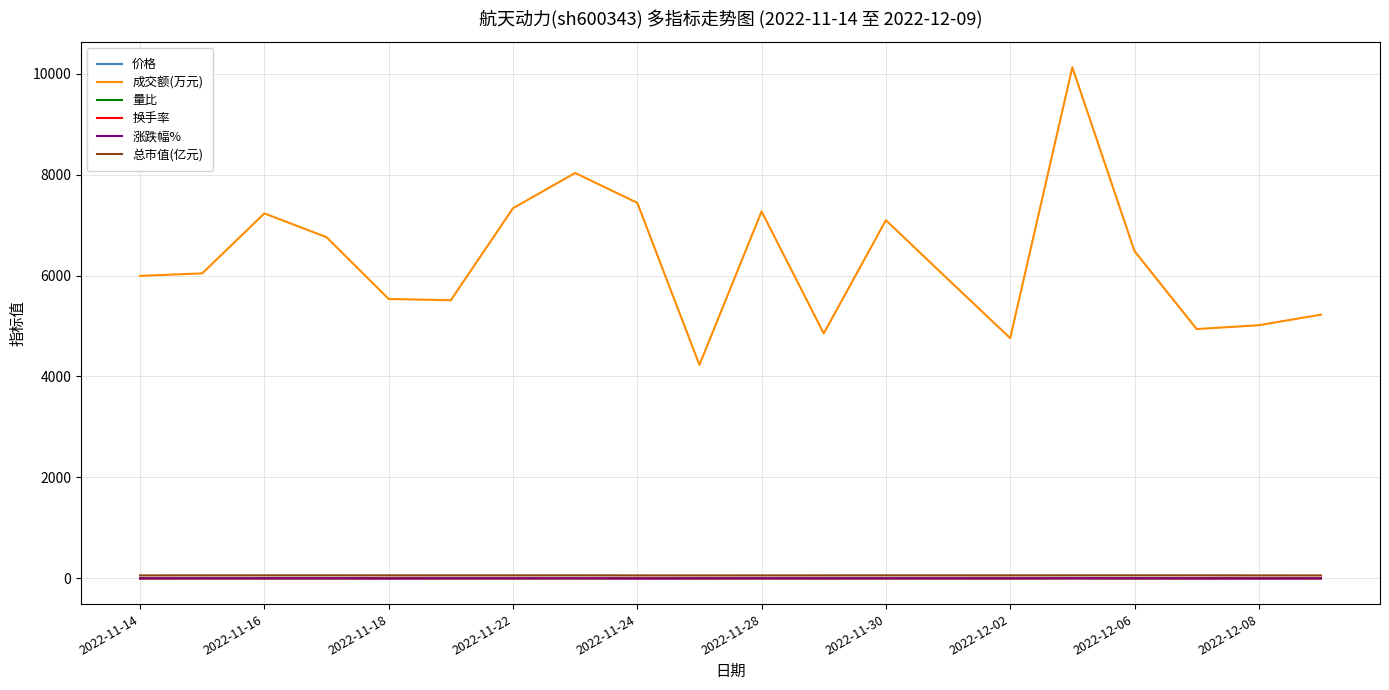

What is the maximum value shown in the chart?

10126.0